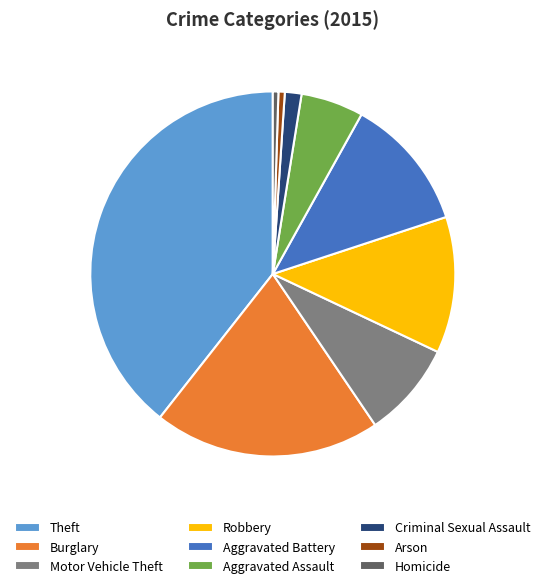

How many segments does this pie chart have?

9